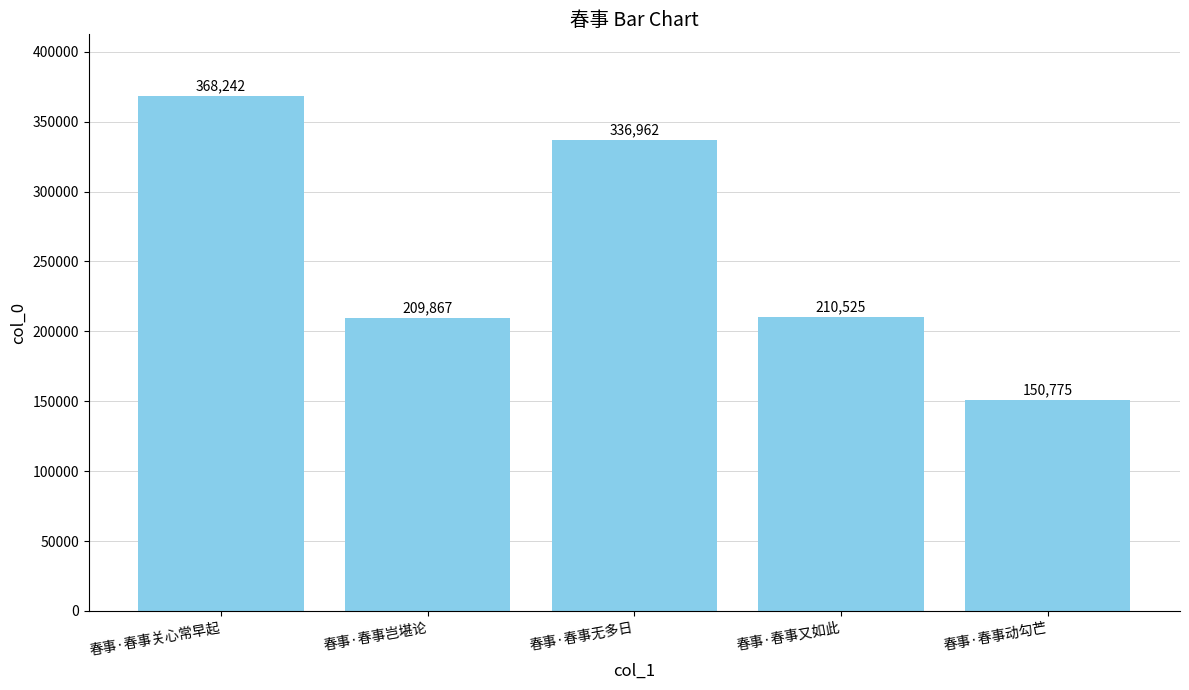

Which category has the highest value across all series?

春事·春事关心常早起